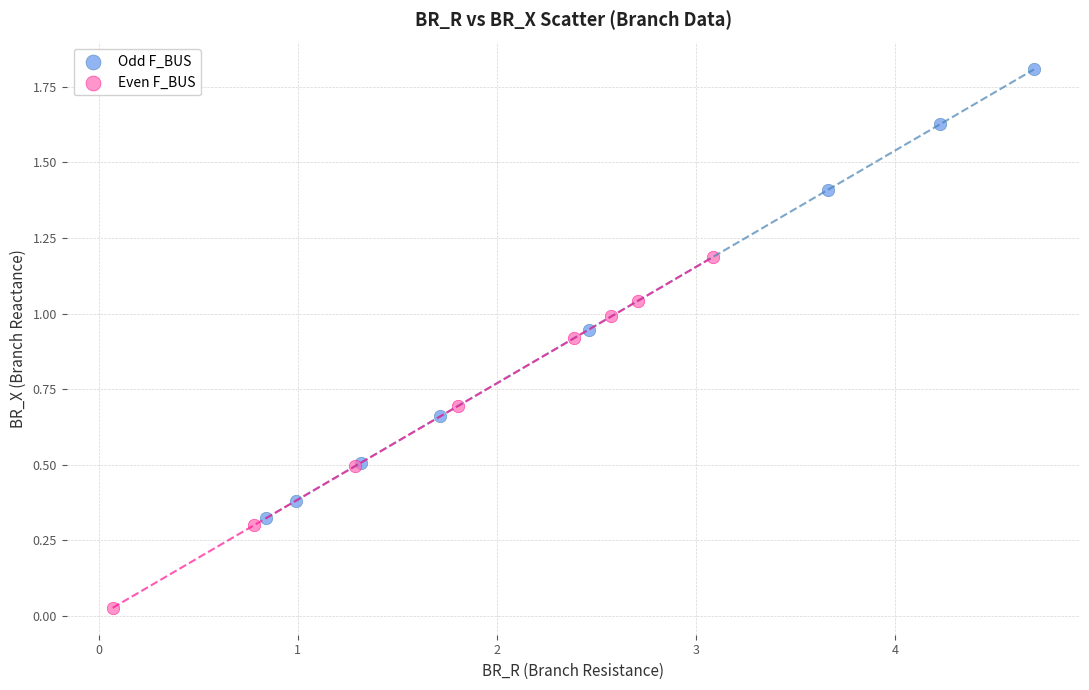

Which series has the widest spread of Y values?

Odd F_BUS